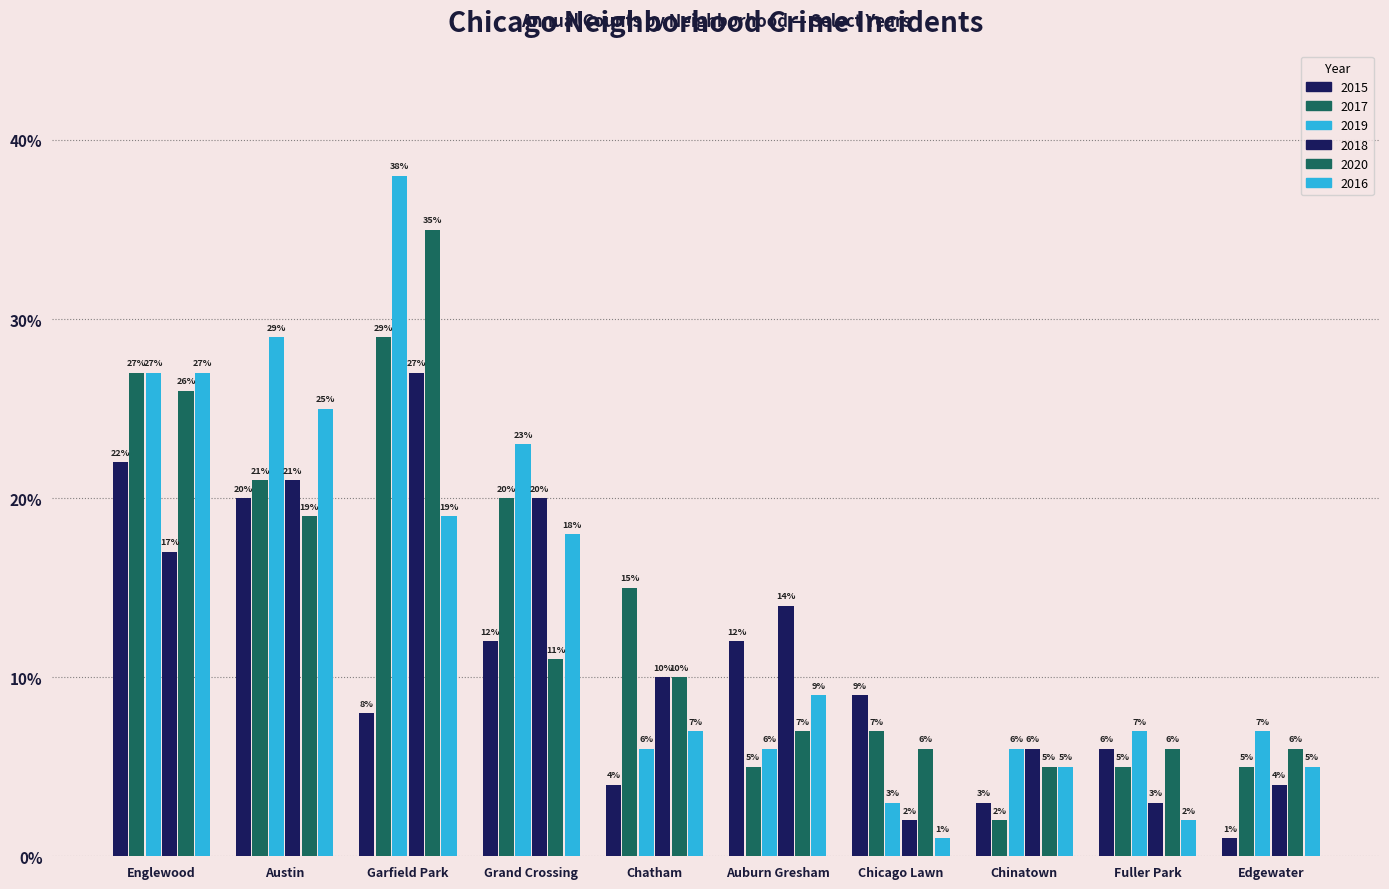

What is the label of the 2nd bar from the right?

Fuller Park